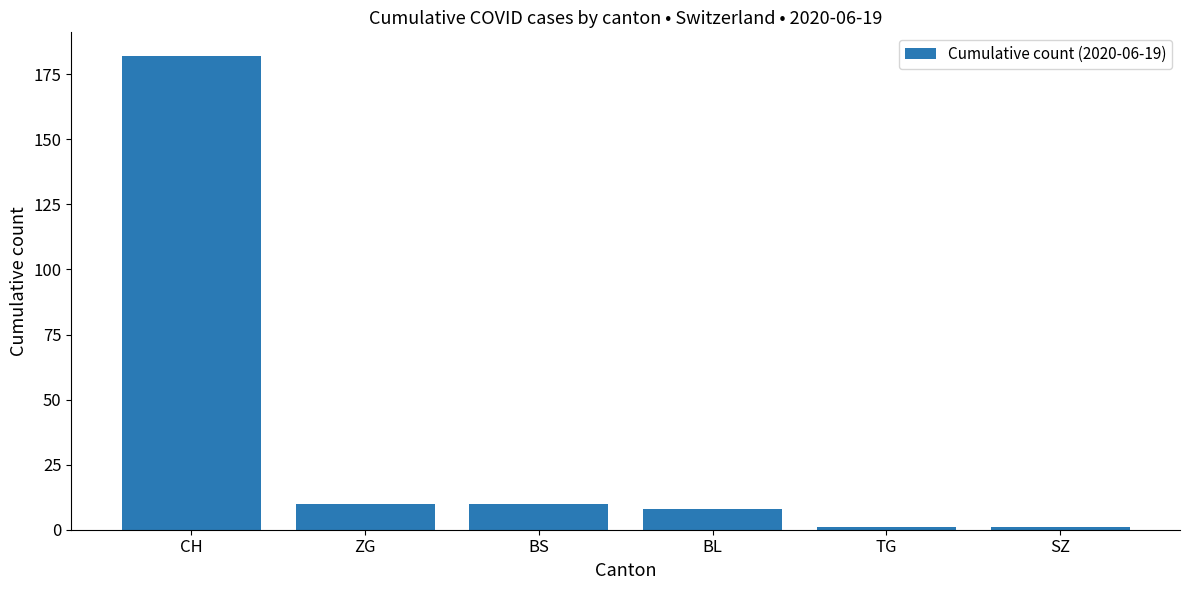

The chart shows a value of 10 at ZG. True or false?

True